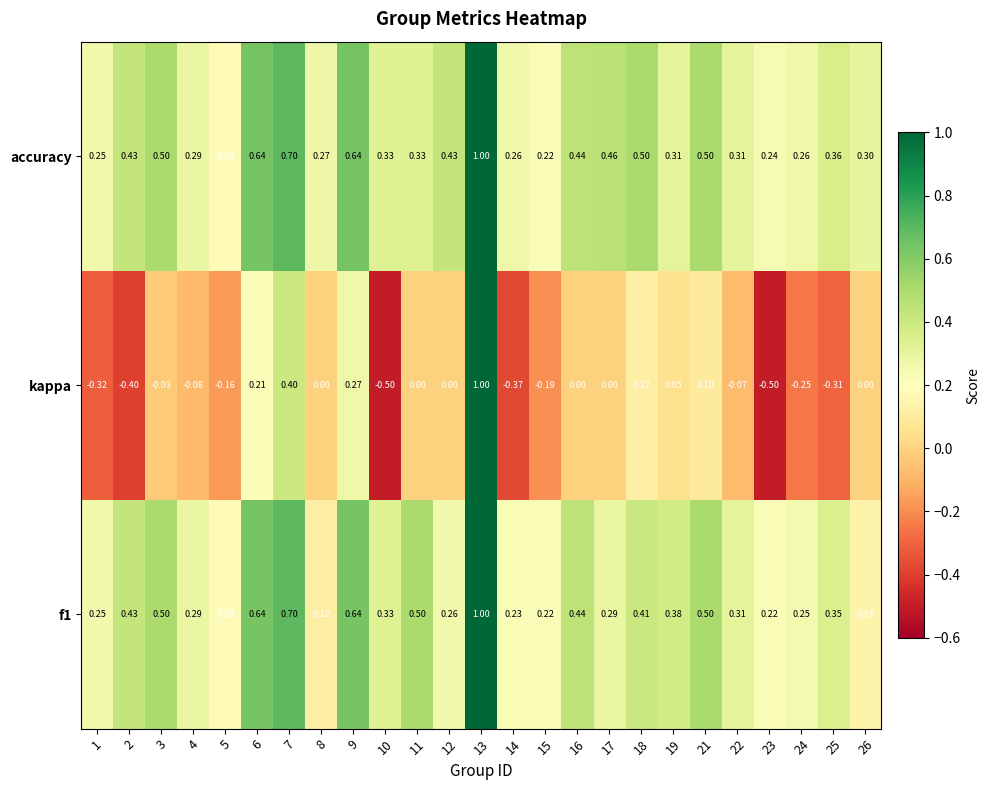

Which series has the largest range (max minus min)?

kappa